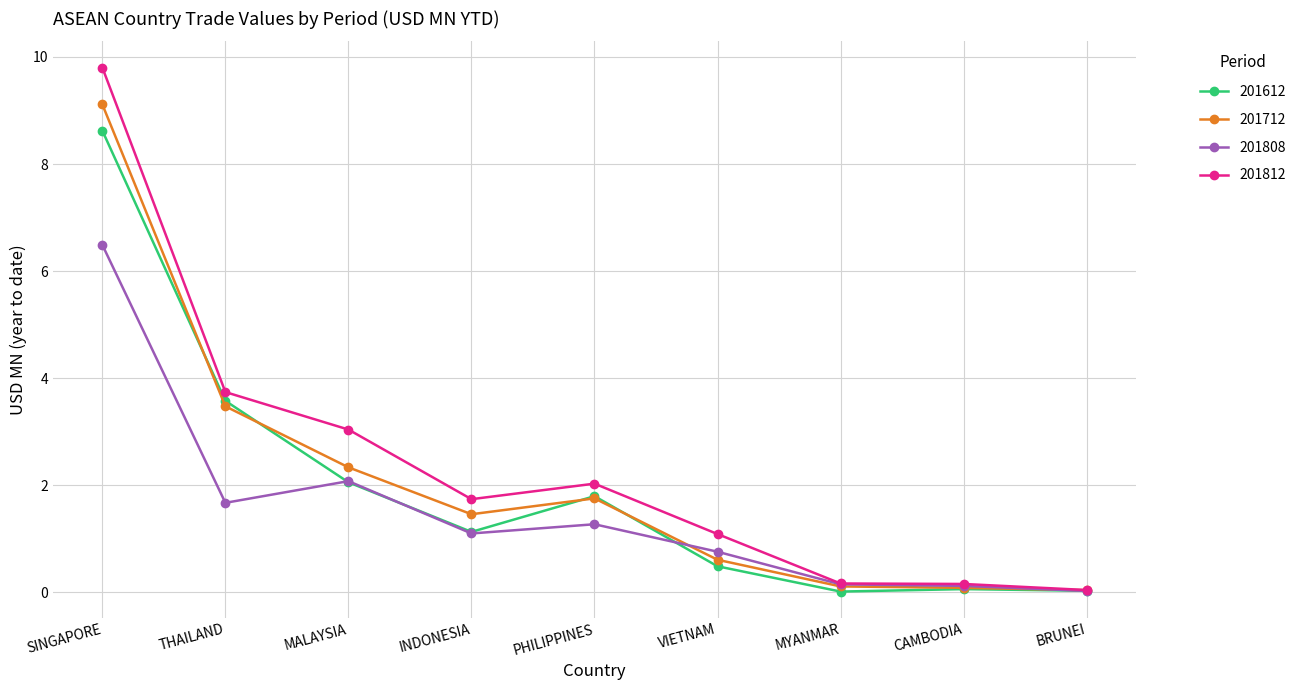

True or false: 201808 has more than 1 interior local peaks.

True